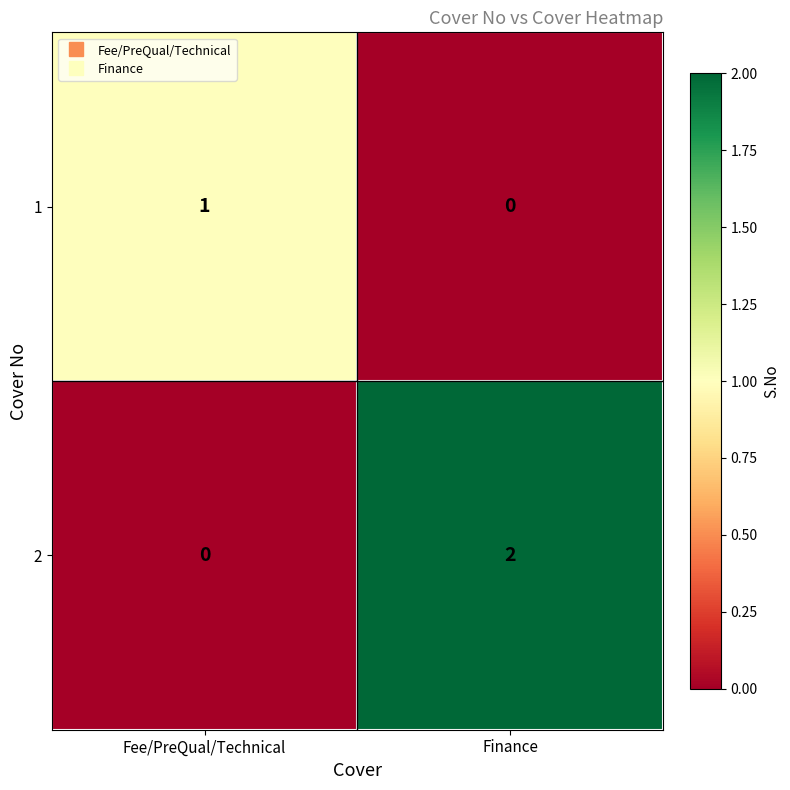

At which category is the sum across all series the highest?

Finance